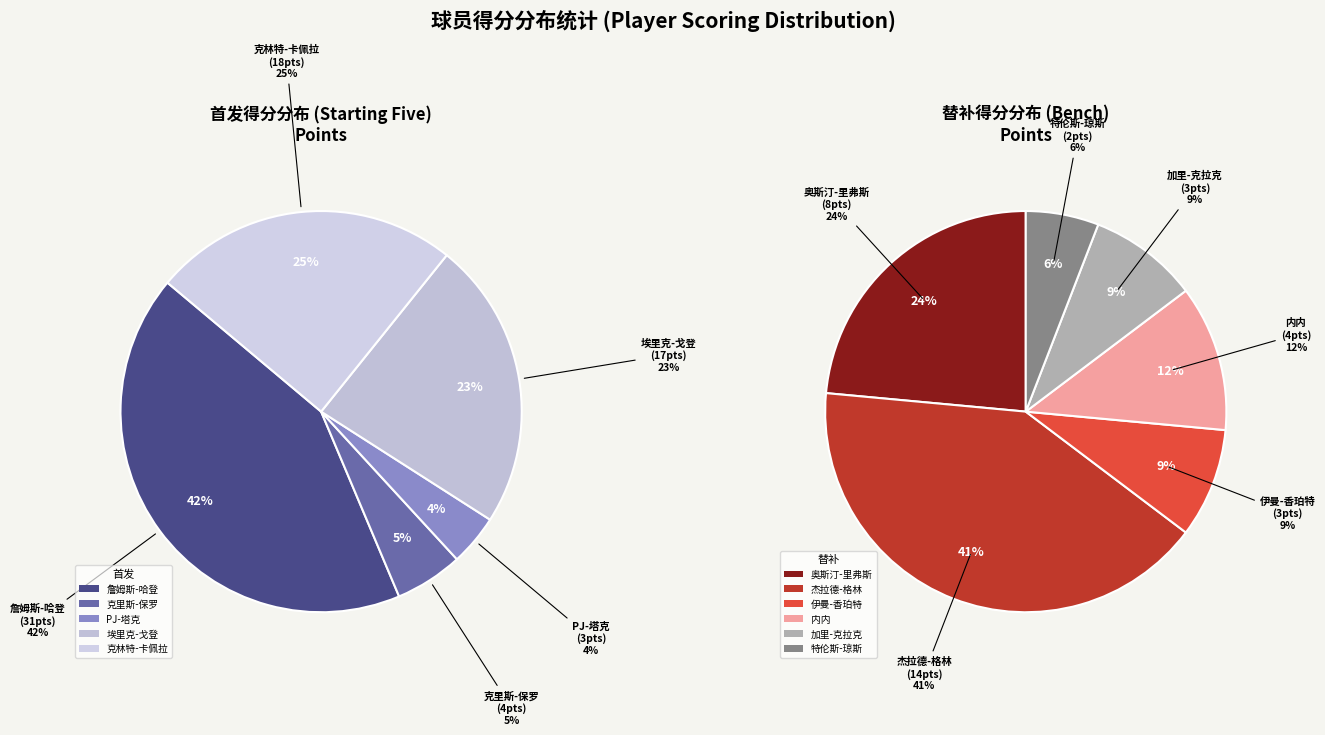

What is the largest slice in the pie chart?

詹姆斯-哈登